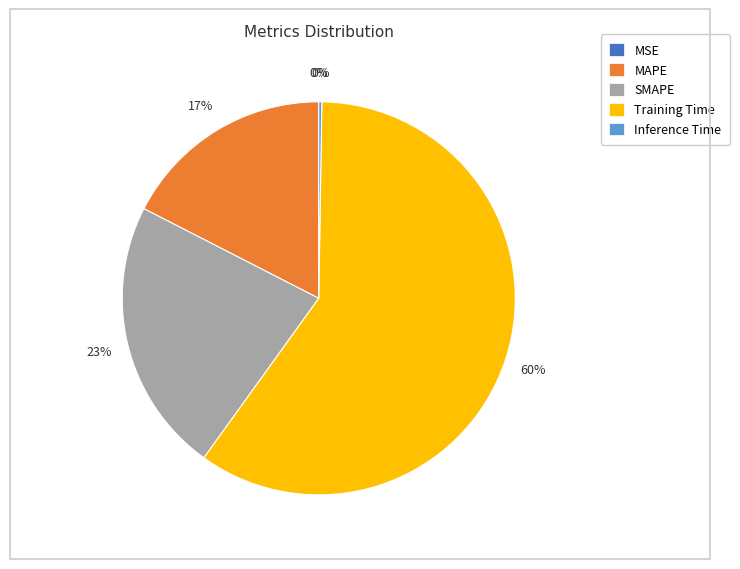

Do Training Time and SMAPE together represent more than half of the pie?

Yes